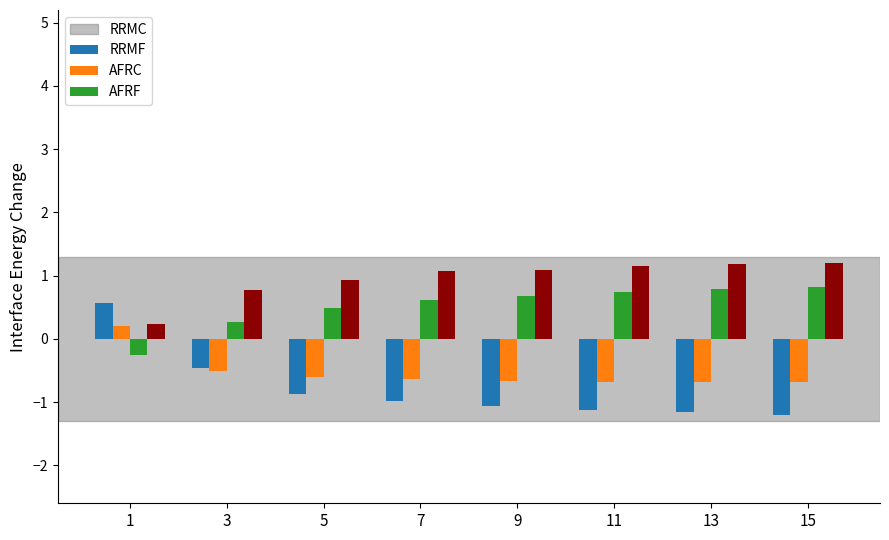

What is the smallest value displayed?

-1.2